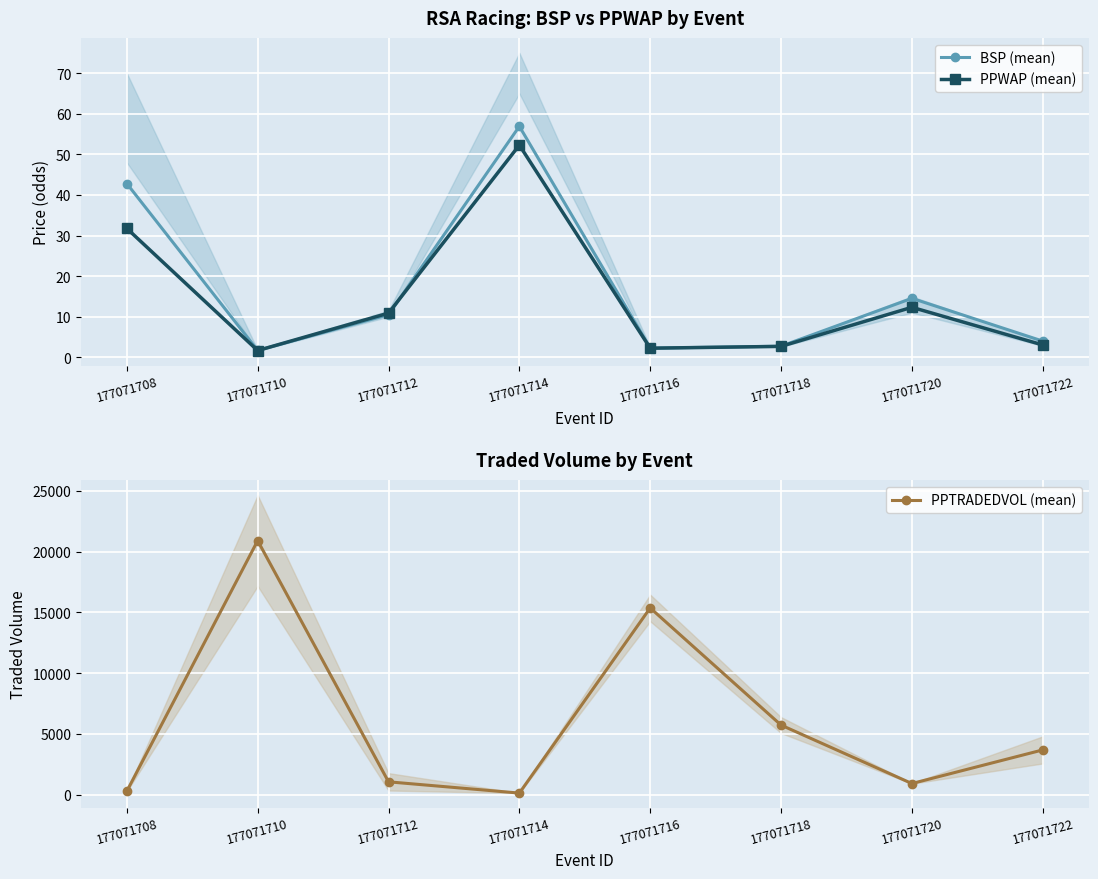

At which label does PPWAP (mean) reach its minimum?

177071710